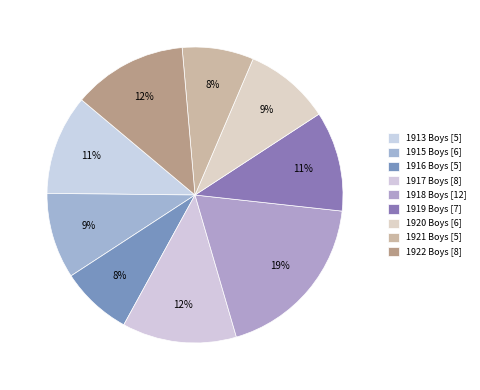

How many segments does this pie chart have?

9